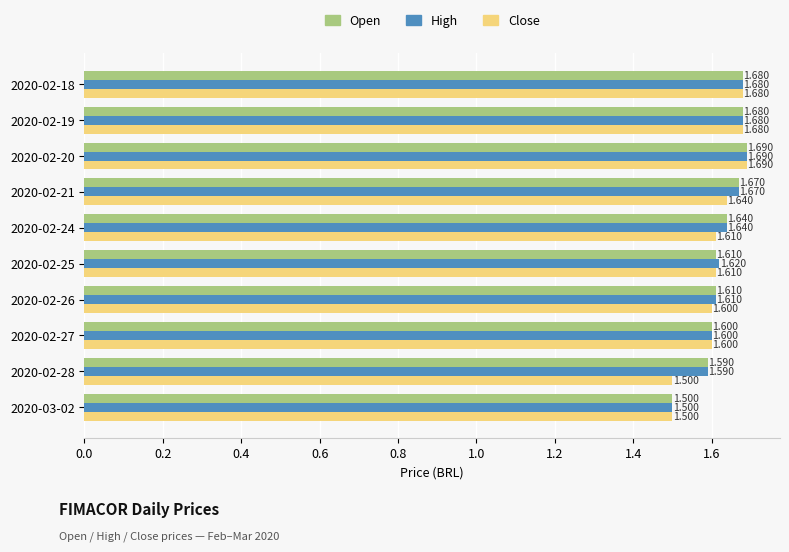

How many categories are shown in the chart?

10